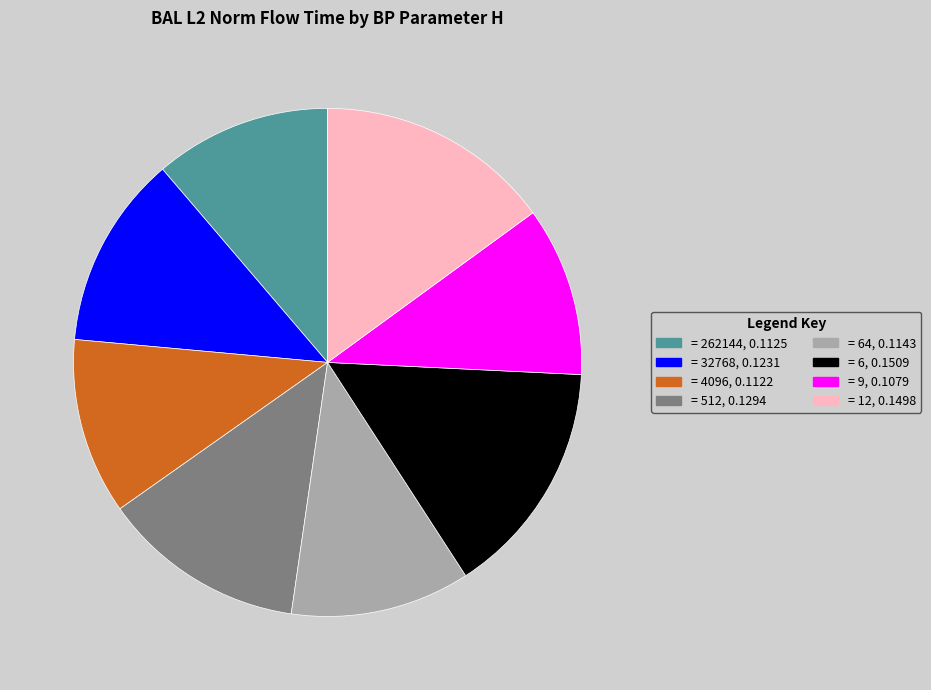

How many slices are in this pie chart?

8